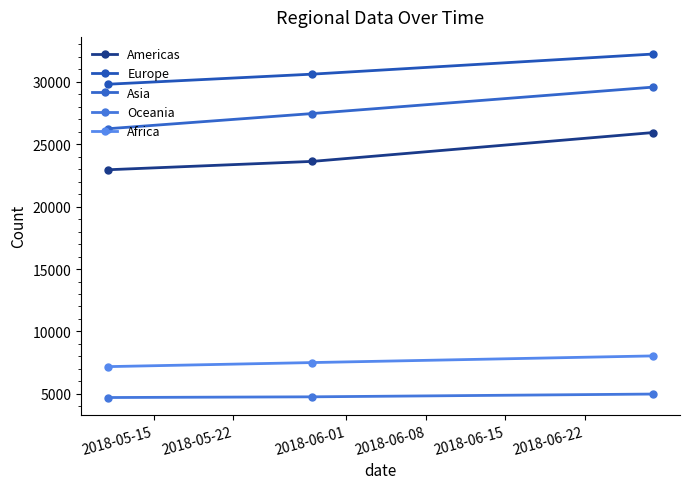

What are all the series names shown in the legend?

Americas, Europe, Asia, Oceania, Africa